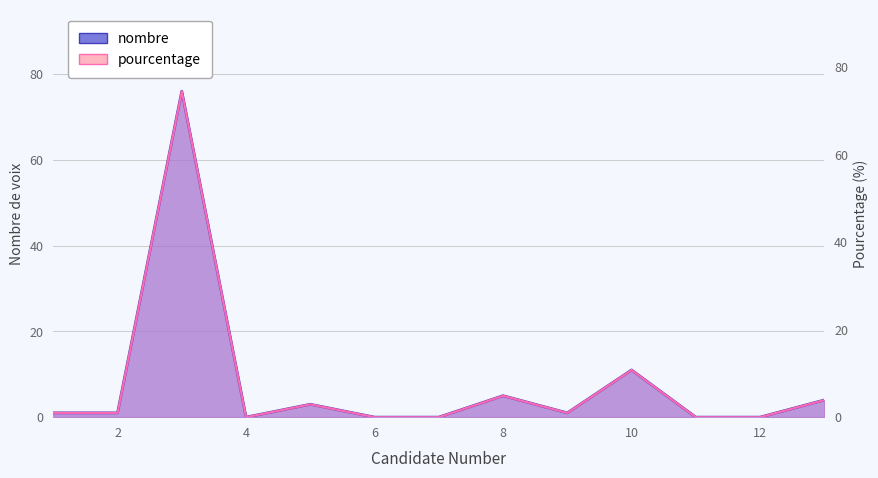

True or false: nombre has a value of 1.0 at 2.

True